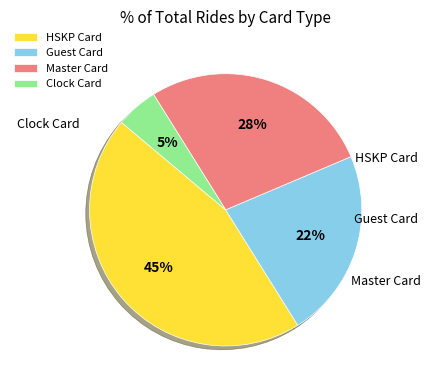

Does Master Card represent more than half of the total?

No